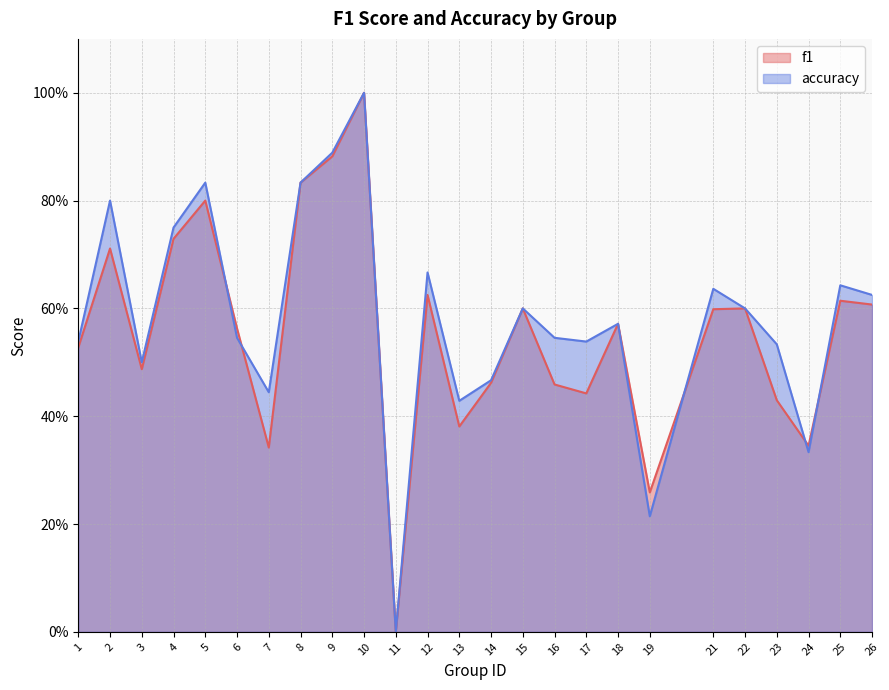

Rank the series at 18 from lowest to highest value.

f1, accuracy